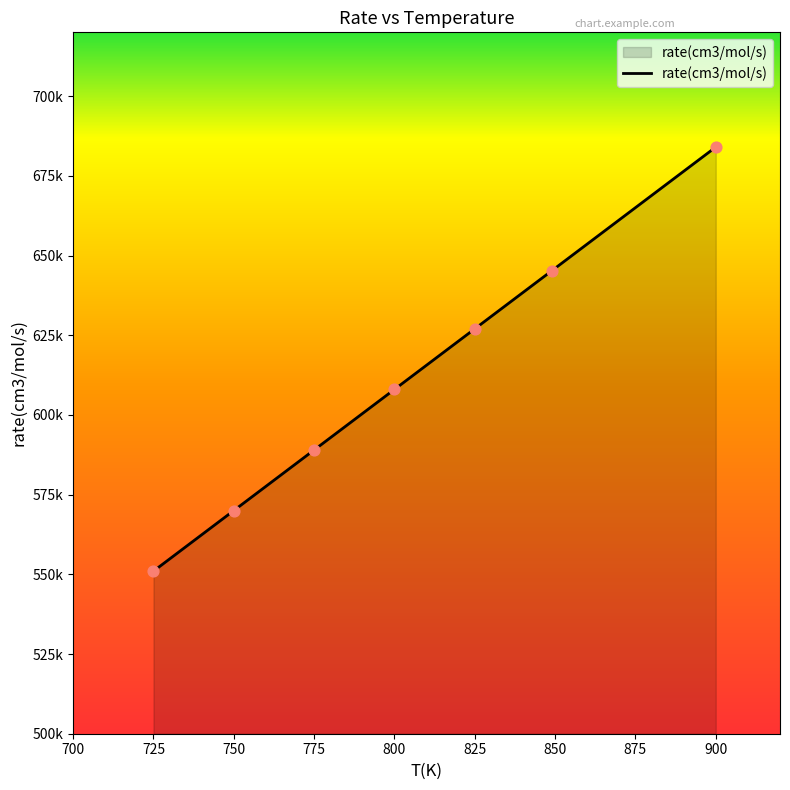

Which has a higher value, 825 or 800?

825